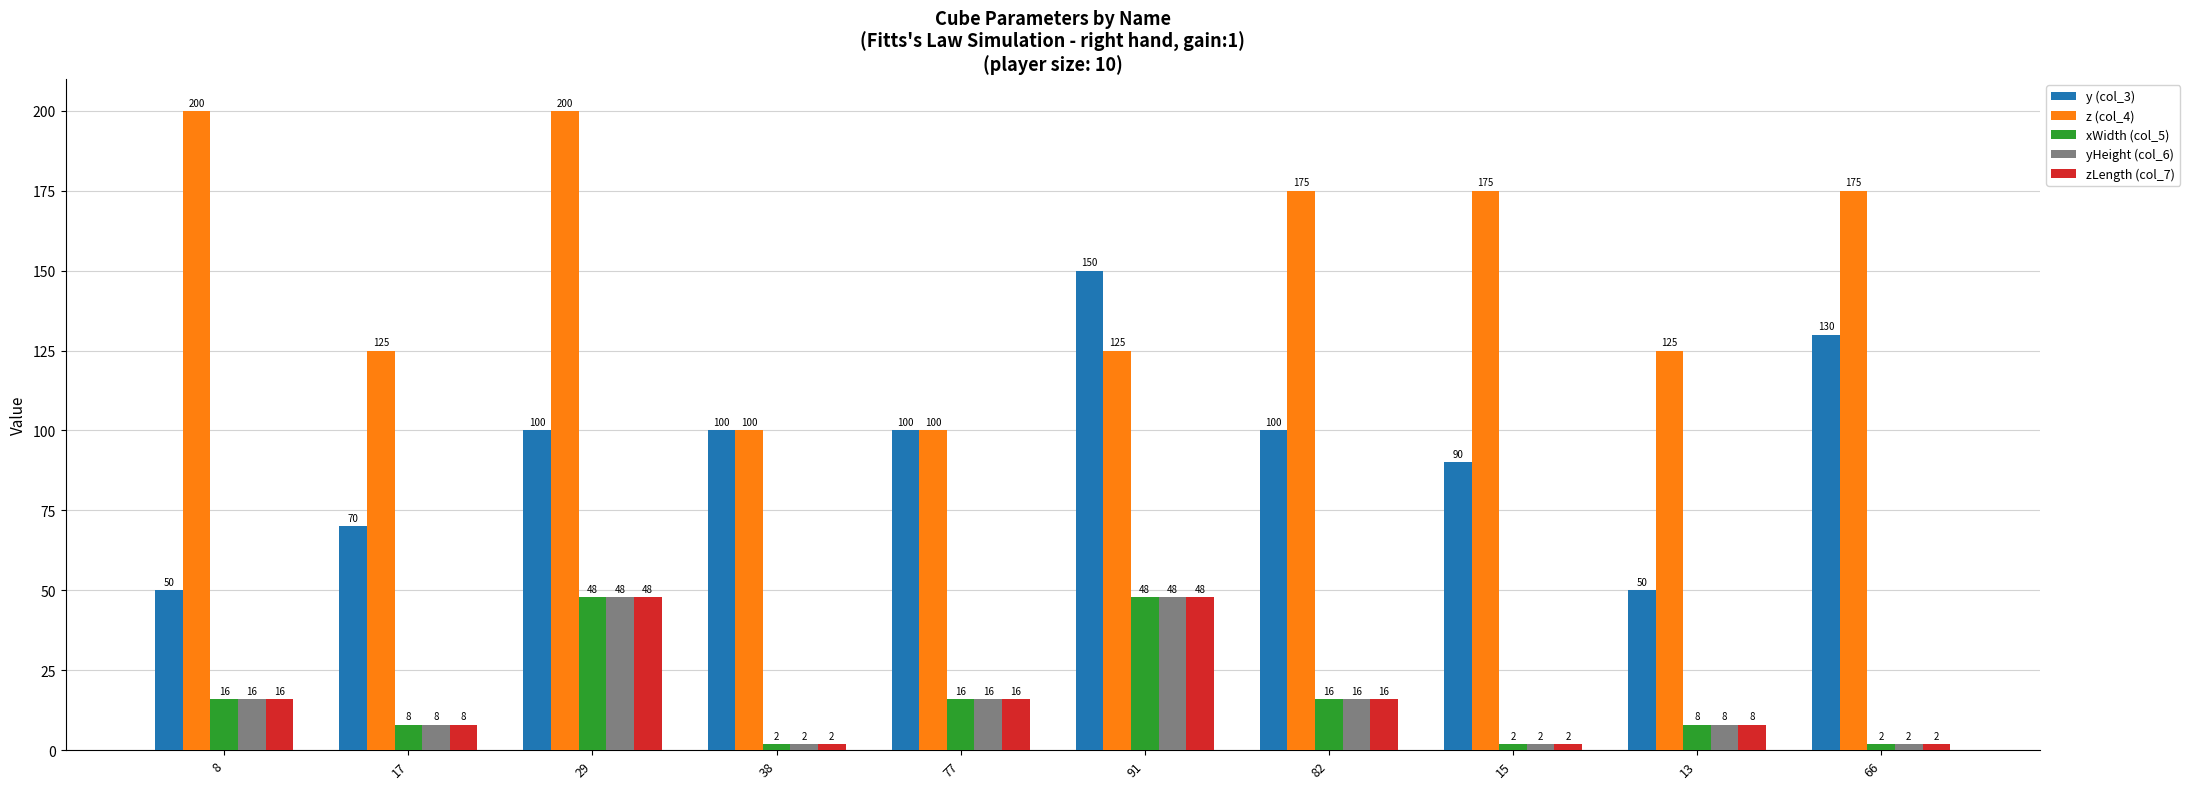

What is the approximate value of z (col_4) at 91?

125